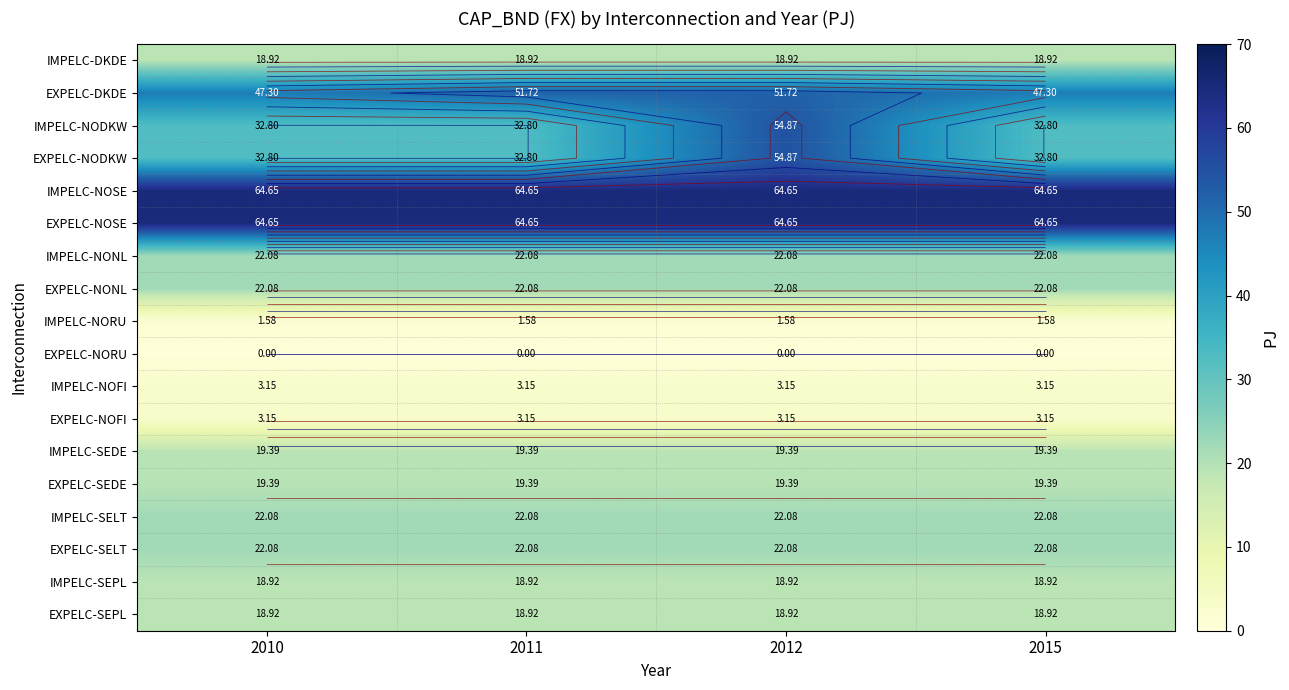

Between 2011 and 2012, which is larger?

2011